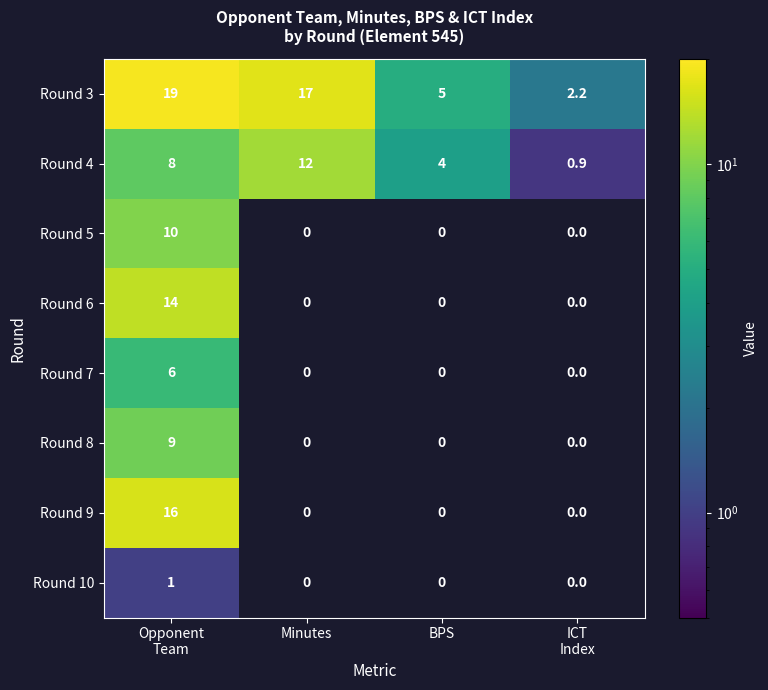

What is the spread (max minus min) of values at BPS?

5.0